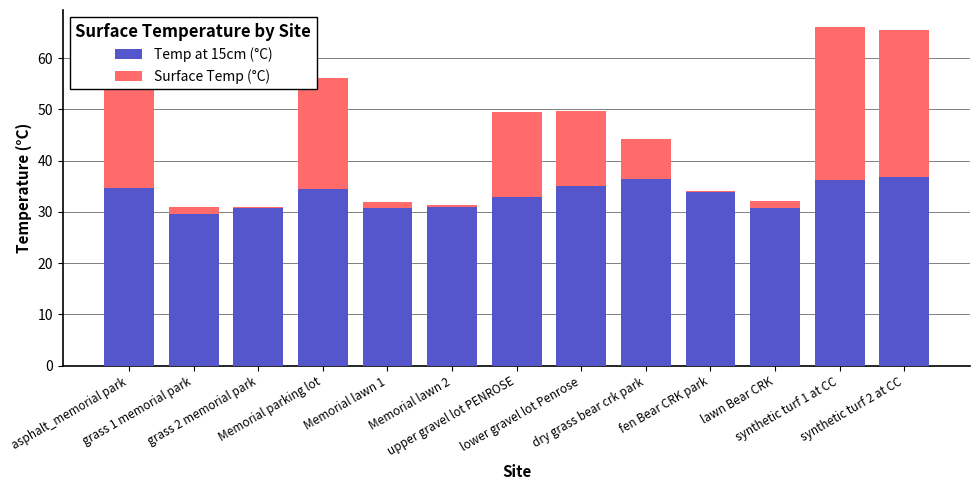

What position from the right is Memorial lawn 1?

9